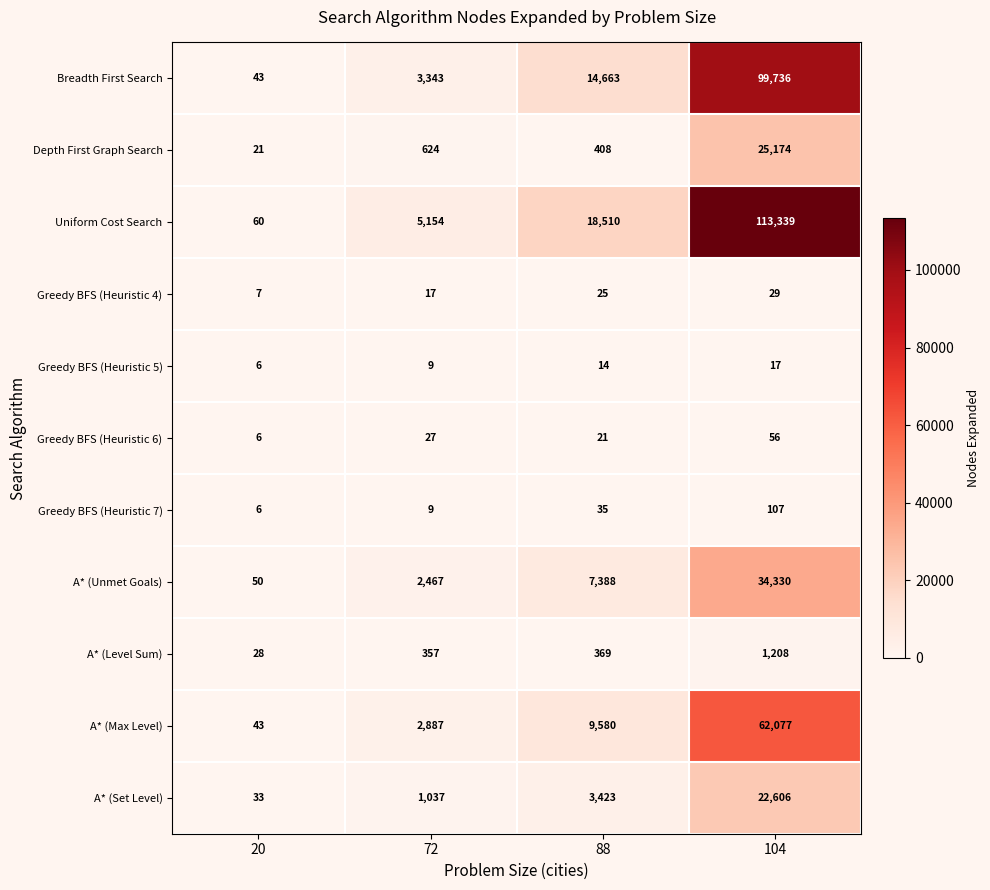

Which series changed the most between 20 and 88?

Uniform Cost Search